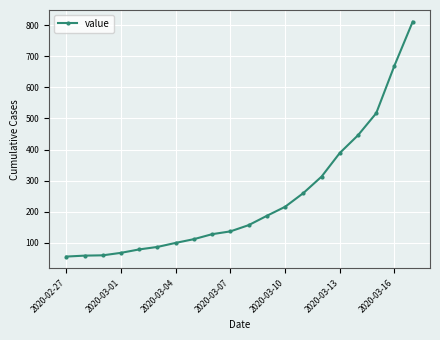

Count the number of data series in this chart.

1